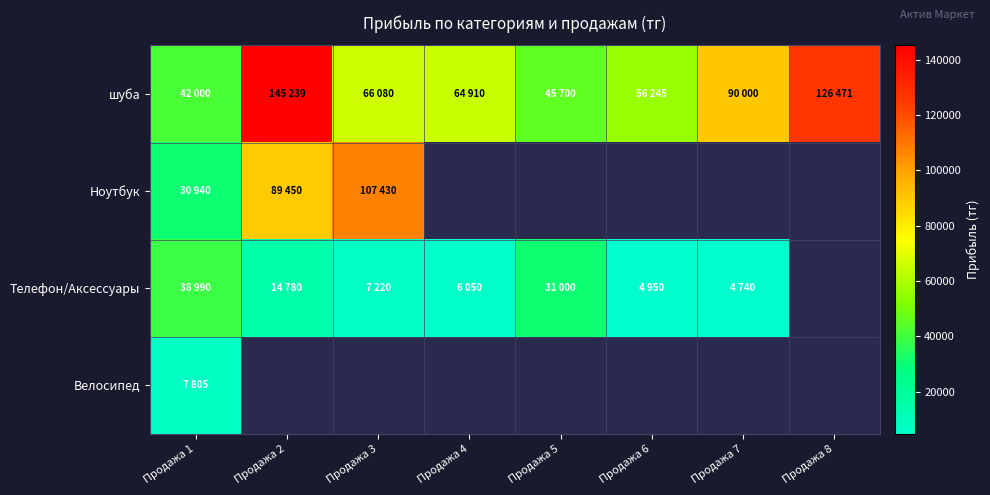

What is the minimum value shown in the chart?

4740.0